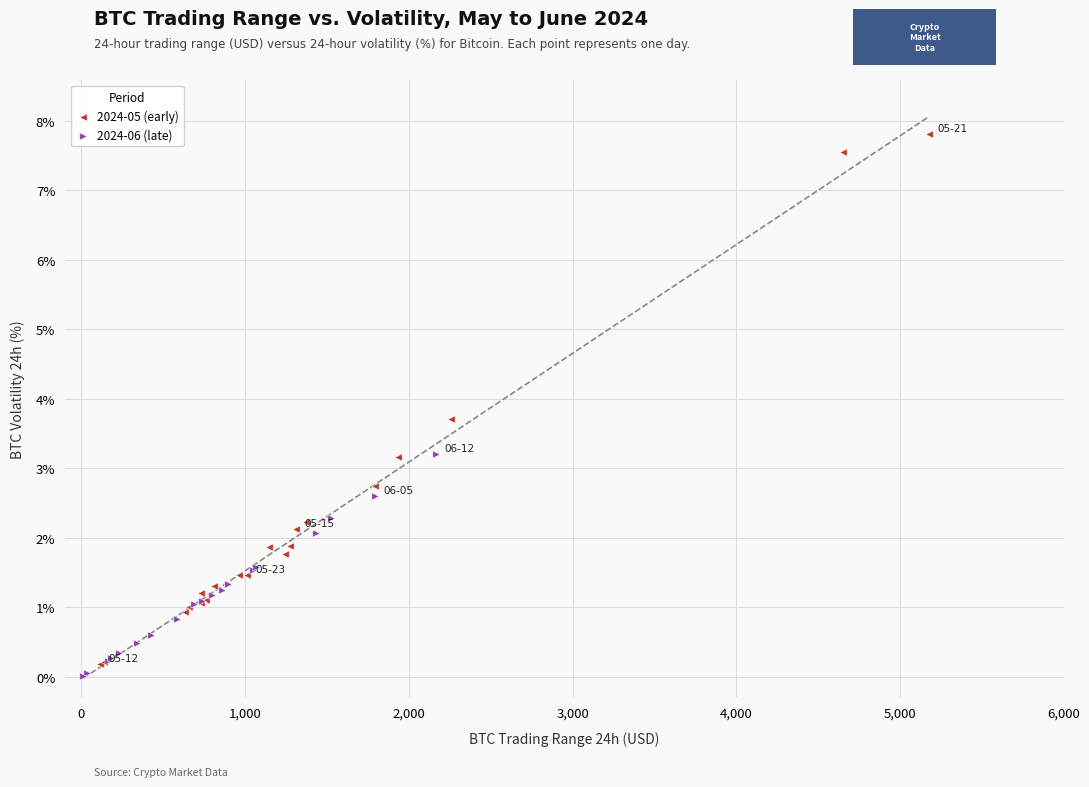

Which series has the widest spread of Y values?

2024-05 (early)